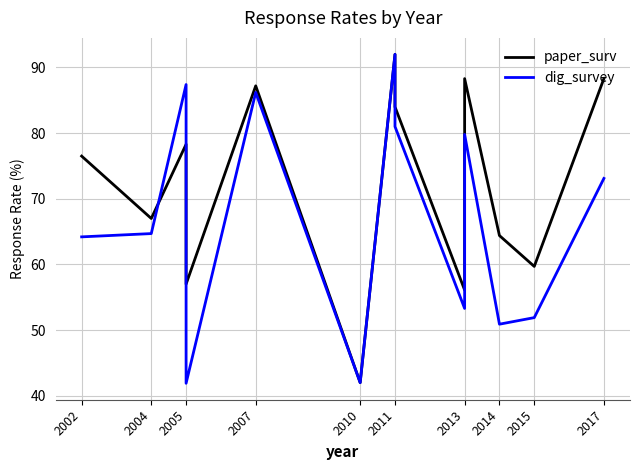

True or false: paper_surv and dig_survey intersect in this chart.

True